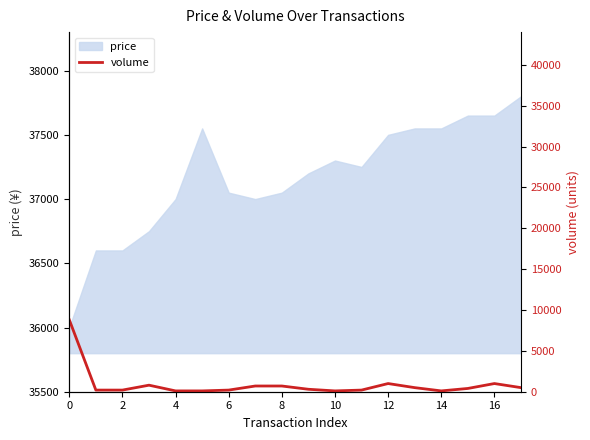

How many points are lower than both their immediate neighbors (excluding endpoints)?

2